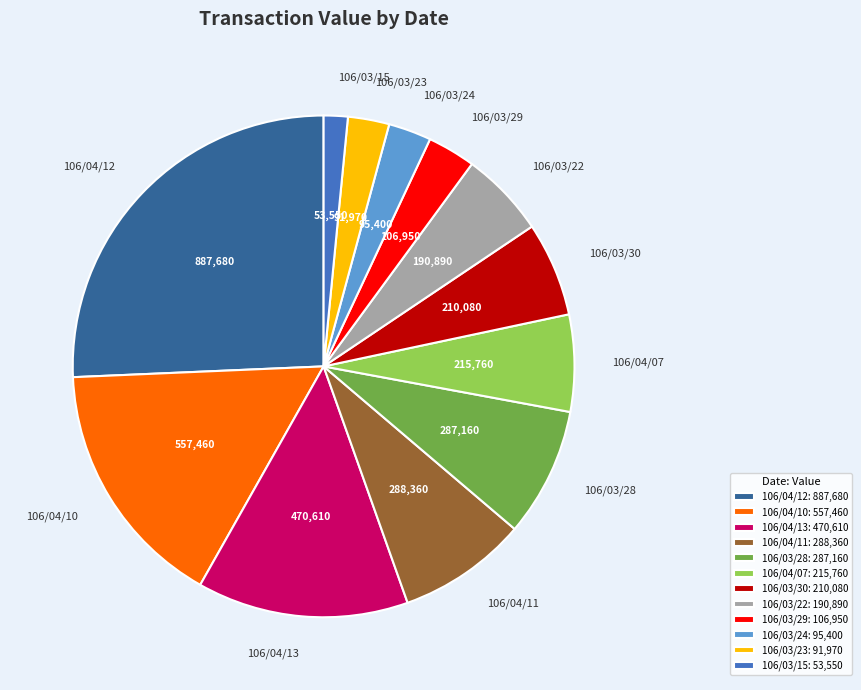

Is 106/03/15 the majority of the pie?

No